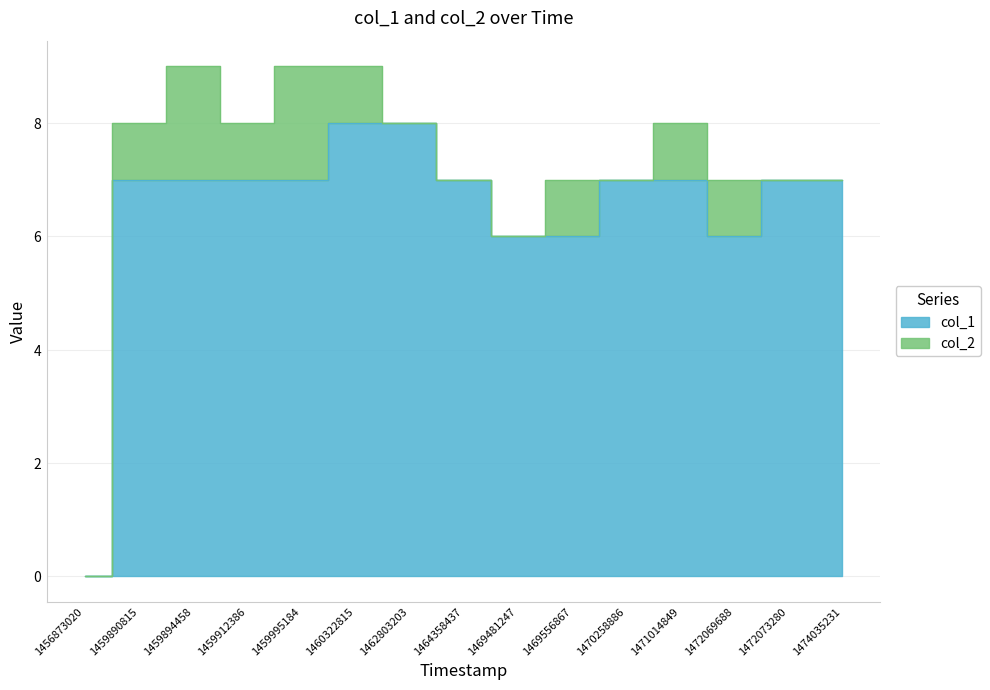

Rank the categories by value from highest to lowest.

1460322815, 1462803203, 1459890815, 1459894458, 1459912386, 1459995184, 1464358437, 1470258886, 1471014849, 1472073280, 1474035231, 1469481247, 1469556867, 1472069688, 1456873020